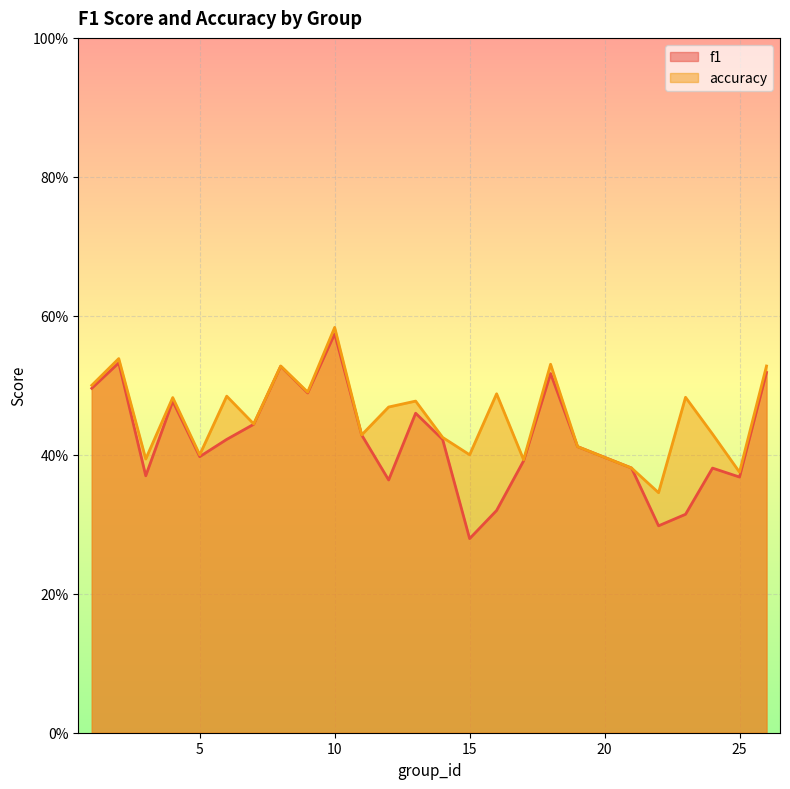

What is the difference between the second highest and second lowest values in the f1 series?

0.2